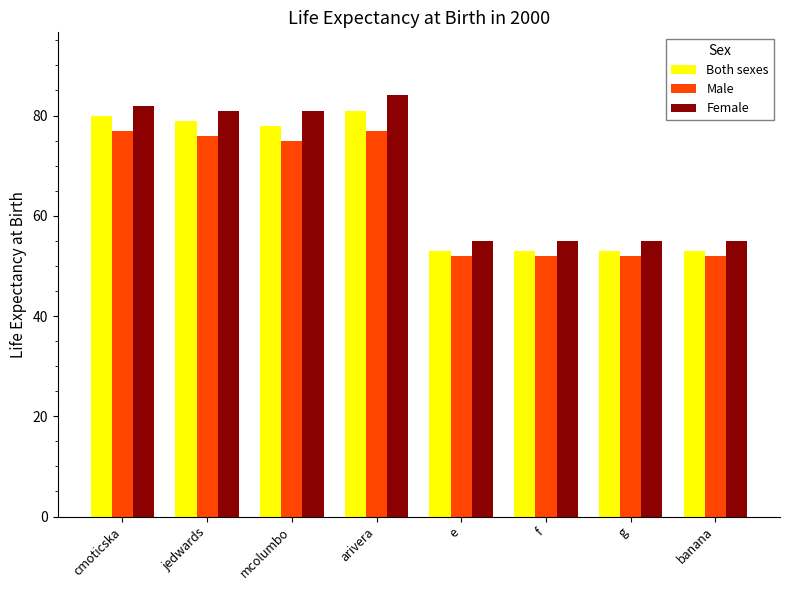

True or false: Female has a value of 58 at arivera.

False